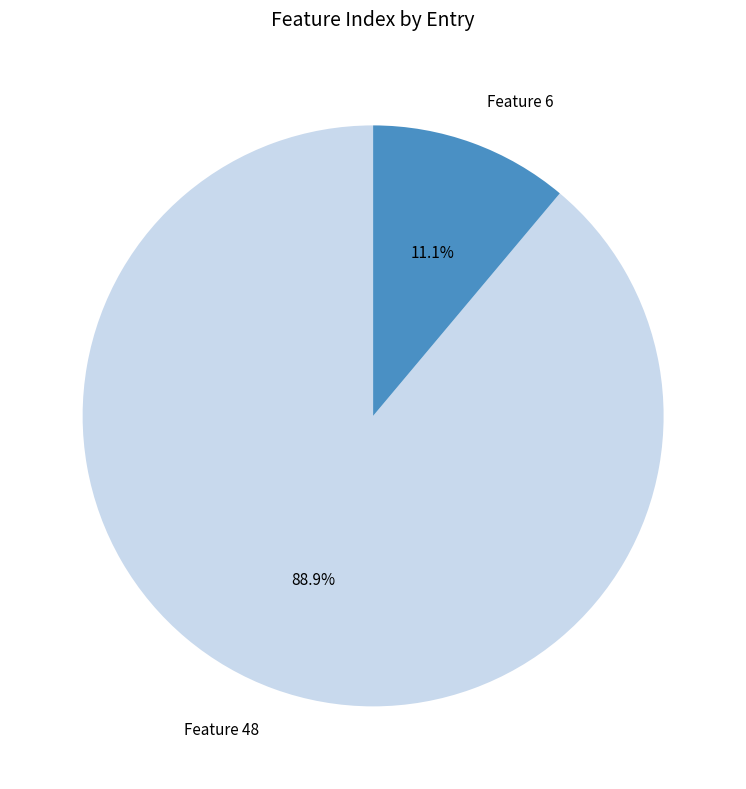

Is it true that Feature 6 is 11% of the pie?

True